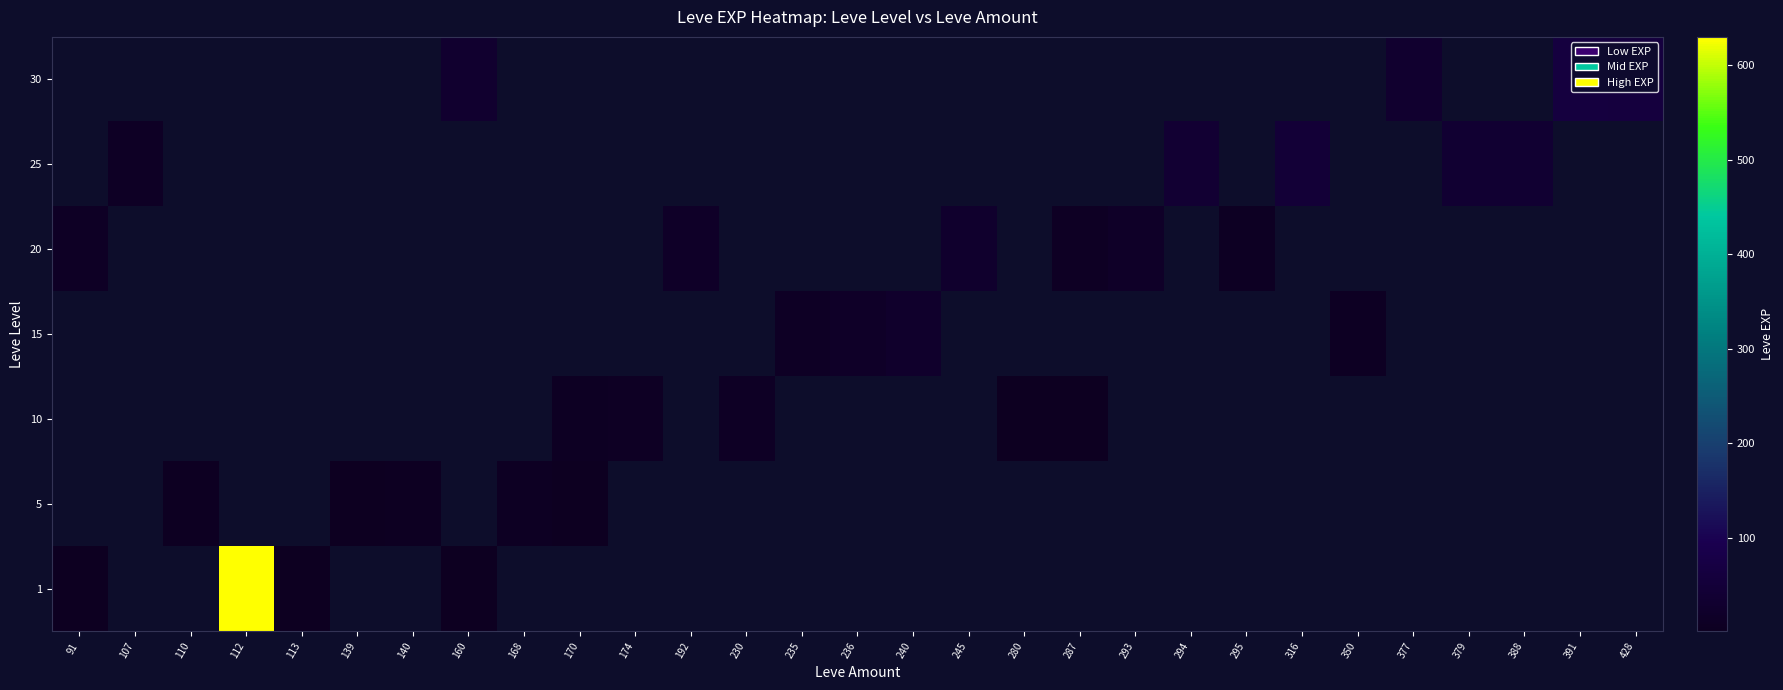

What is the total value across all series at 245?

28